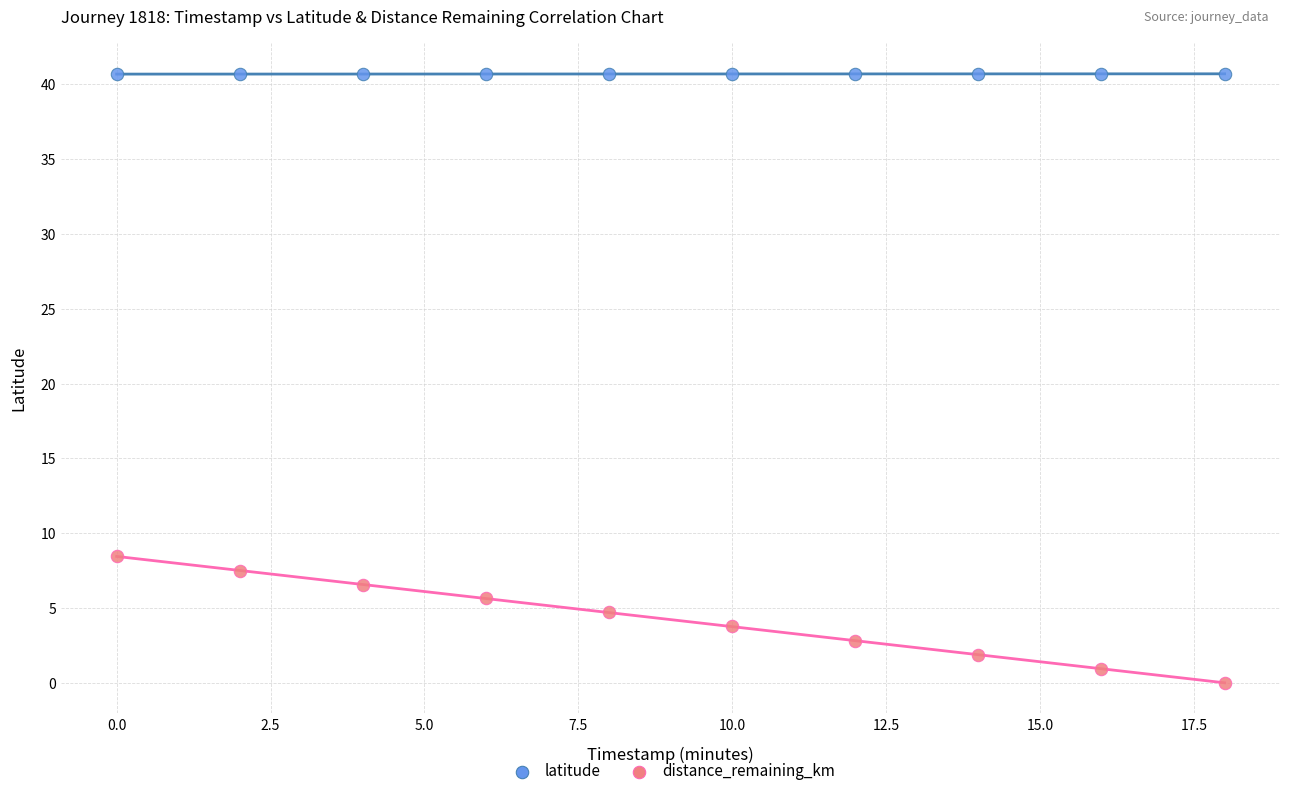

Which series reaches the maximum Y coordinate?

latitude